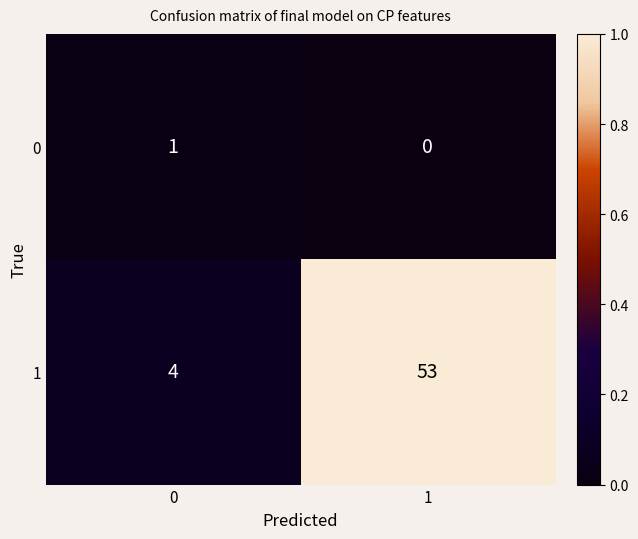

Rank the series at 0 from lowest to highest value.

0, 1